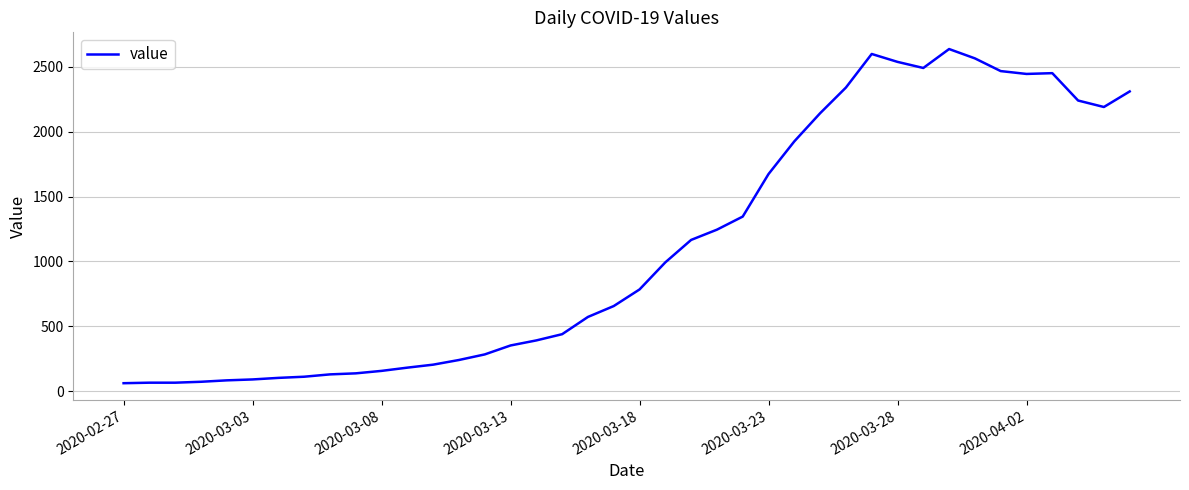

What is the greatest value displayed?

2638